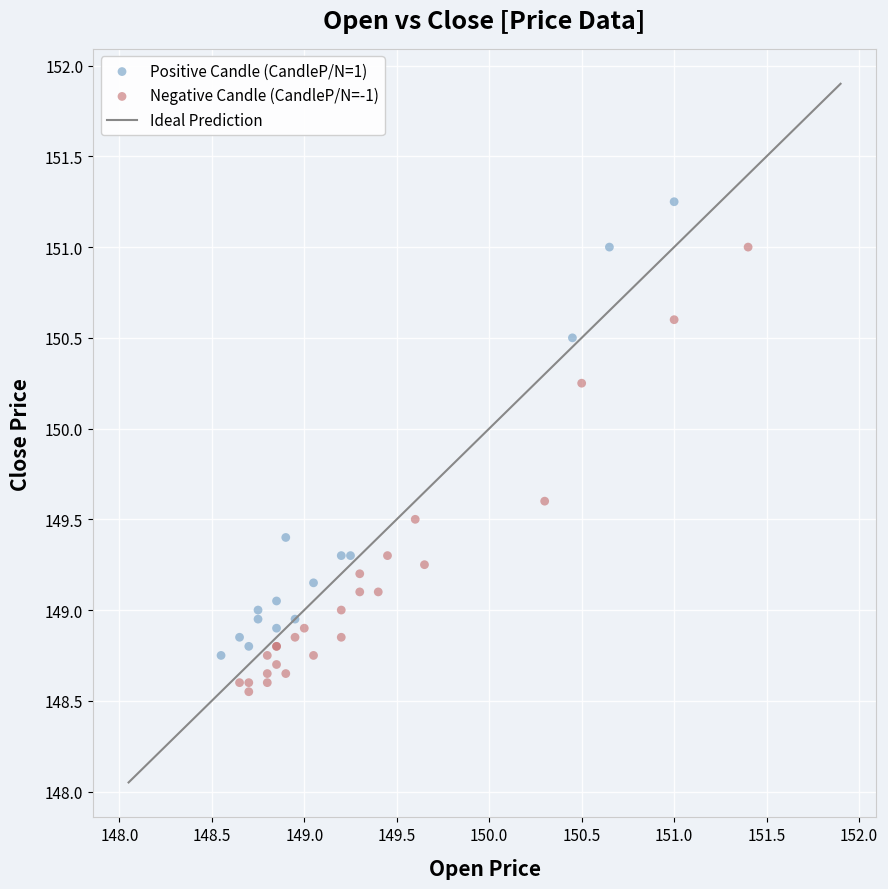

Which series reaches the minimum Y coordinate?

Negative Candle (CandleP/N=-1)